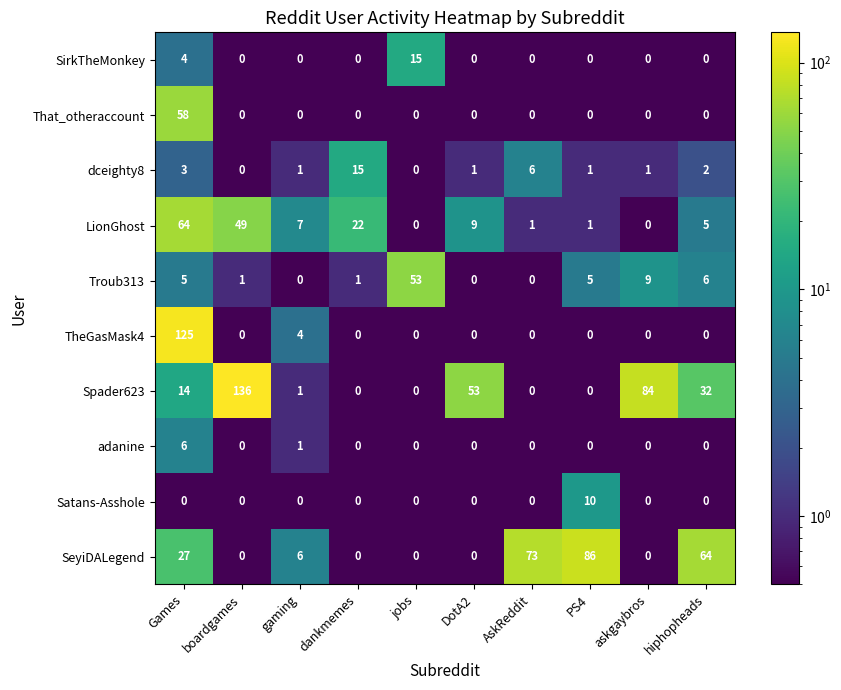

Rank the series at Games from lowest to highest value.

Satans-Asshole, dceighty8, SirkTheMonkey, Troub313, adanine, Spader623, SeyiDALegend, That_otheraccount, LionGhost, TheGasMask4